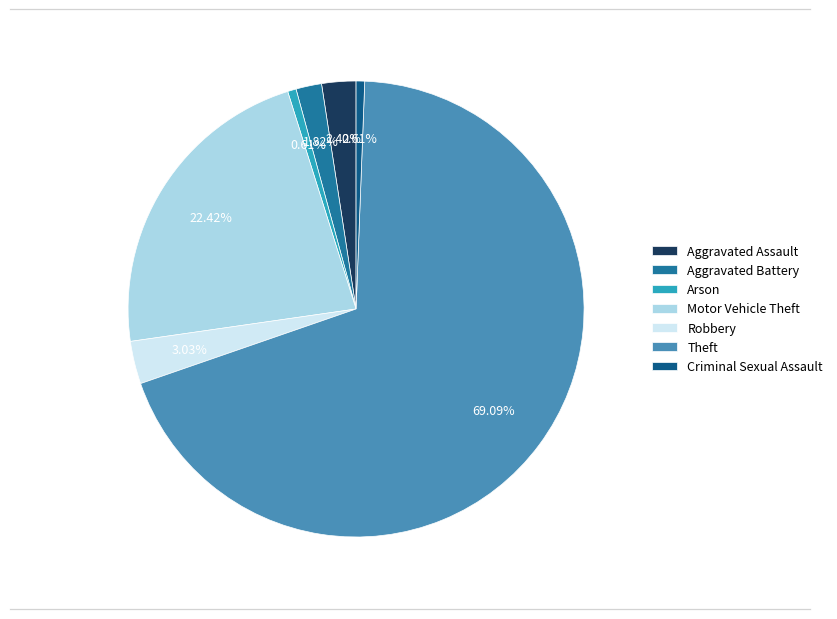

How many segments does this pie chart have?

7